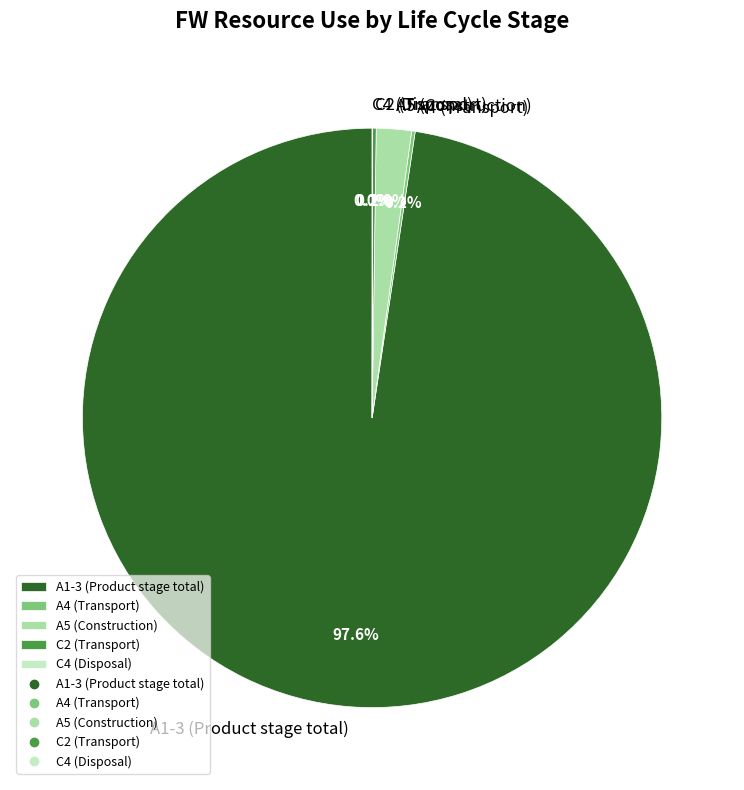

Which slice is the largest?

A1-3 (Product stage total)